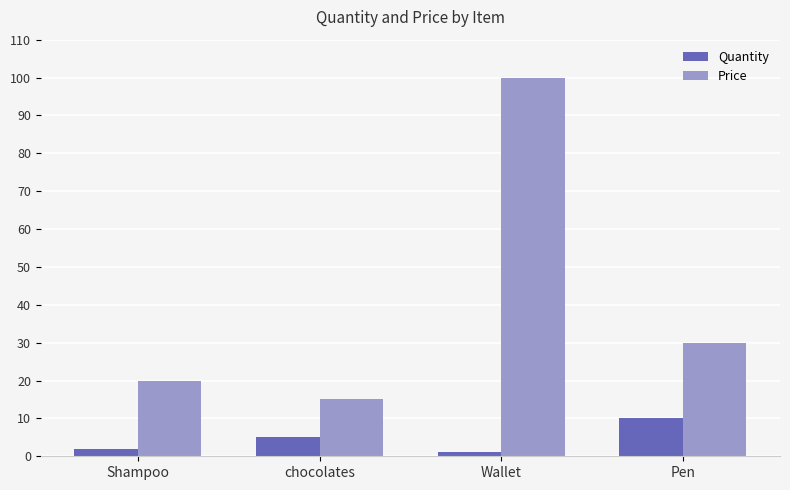

What is the spread (max minus min) of values at Shampoo?

18